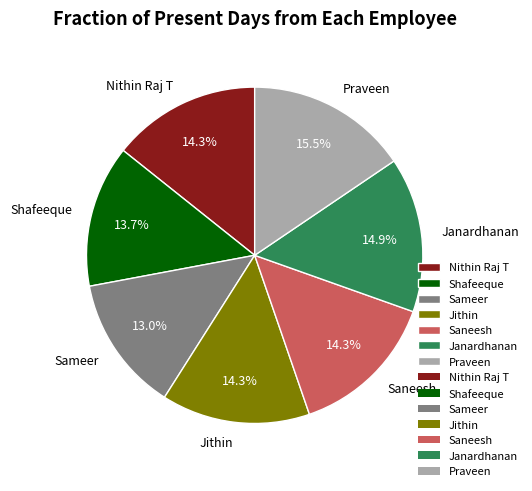

Do Saneesh and Jithin together represent more than half of the pie?

No